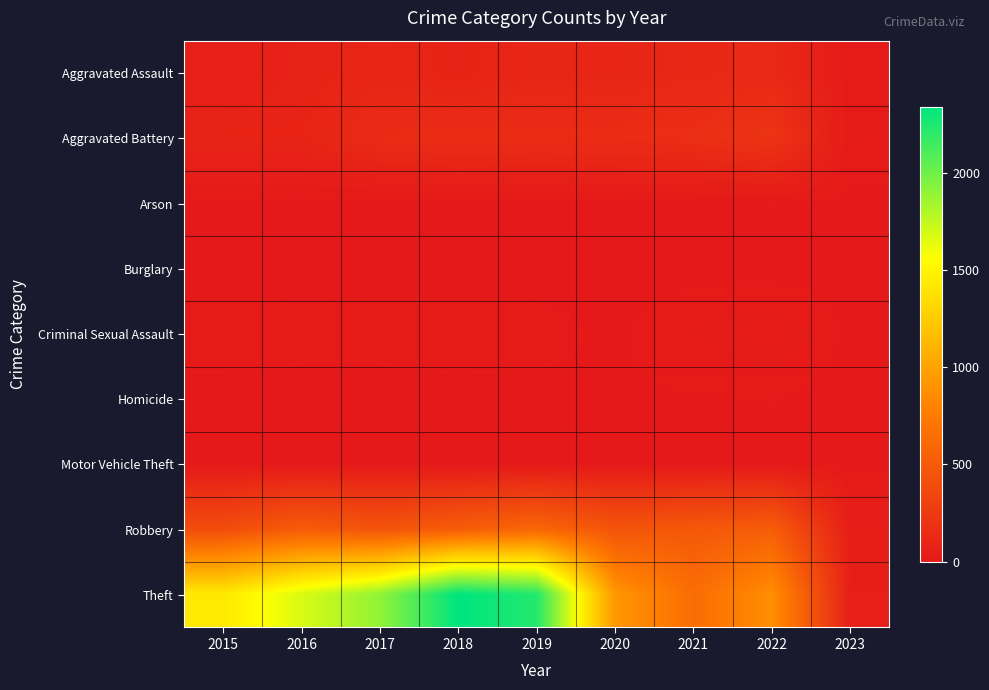

Reading left to right, list all the values displayed in this chart.

Aggravated Assault: 2015=46	2016=71	2017=95	2018=77	2019=98	2020=94	2021=110	2022=121	2023=13
Aggravated Battery: 2015=82	2016=82	2017=142	2018=152	2019=148	2020=150	2021=163	2022=202	2023=14
Arson: 2015=3	2016=0	2017=0	2018=1	2019=1	2020=1	2021=2	2022=5	2023=0
Burglary: 2015=0	2016=0	2017=2	2018=0	2019=1	2020=0	2021=1	2022=0	2023=0
Criminal Sexual Assault: 2015=12	2016=8	2017=8	2018=11	2019=8	2020=3	2021=14	2022=23	2023=2
Homicide: 2015=0	2016=1	2017=1	2018=1	2019=2	2020=3	2021=4	2022=5	2023=0
Motor Vehicle Theft: 2015=1	2016=4	2017=2	2018=1	2019=1	2020=3	2021=2	2022=2	2023=0
Robbery: 2015=395	2016=510	2017=446	2018=519	2019=591	2020=450	2021=484	2022=521	2023=39
Theft: 2015=1429	2016=1676	2017=1896	2018=2341	2019=2230	2020=930	2021=642	2022=879	2023=46